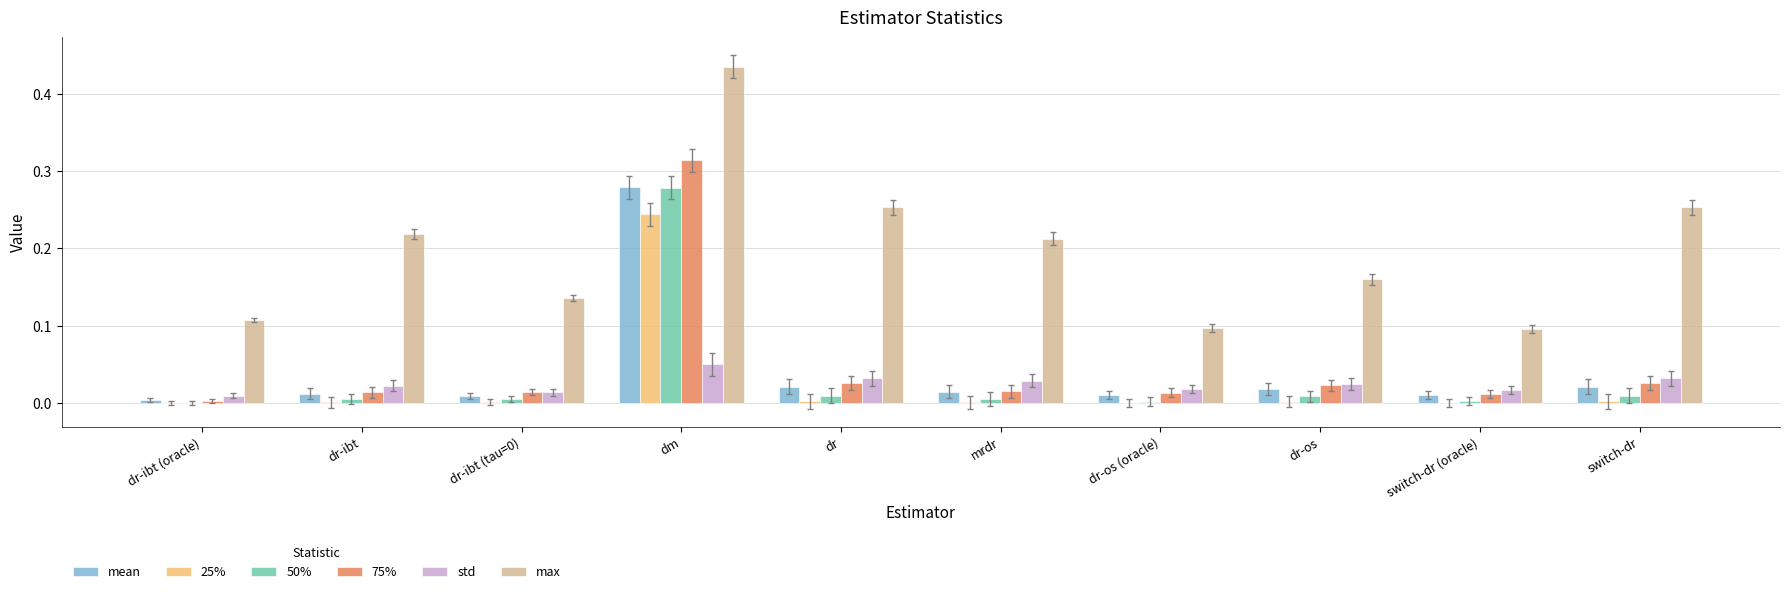

Is the value of 50% at switch-dr (oracle) greater than the value of 75% at dr?

No